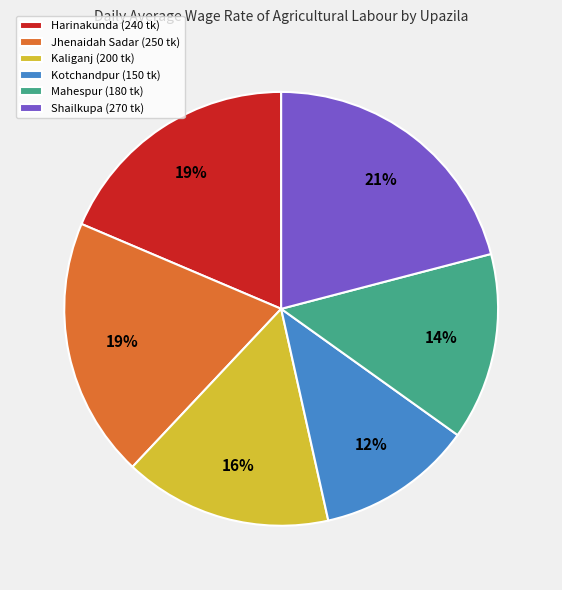

To the nearest percent, what is the difference between the largest and smallest slice percentages?

9%